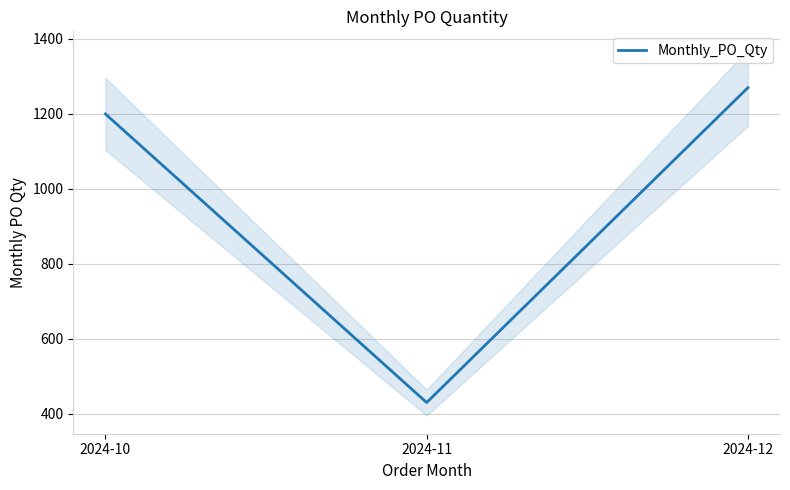

What is the difference between the values at 2024-11 and 2024-12?

840